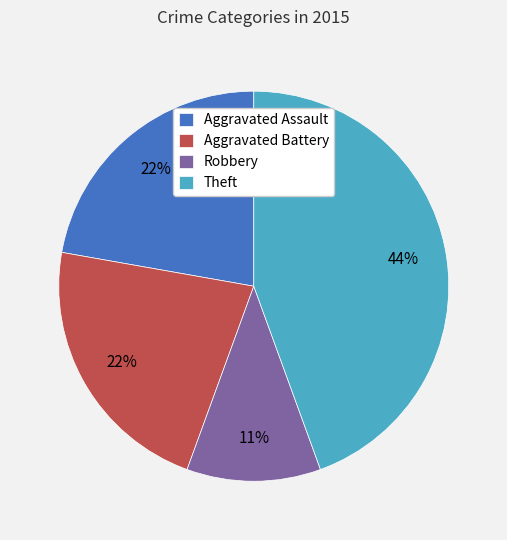

To the nearest percent, what is the difference between the largest and smallest slice percentages?

33%